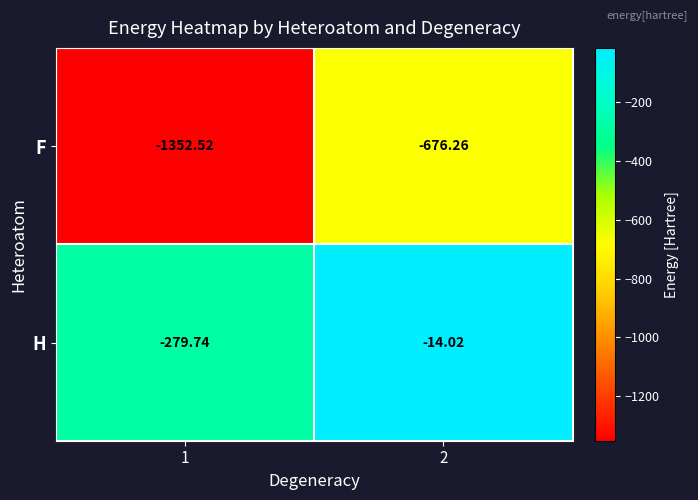

Which series changed the most between 1 and 2?

F